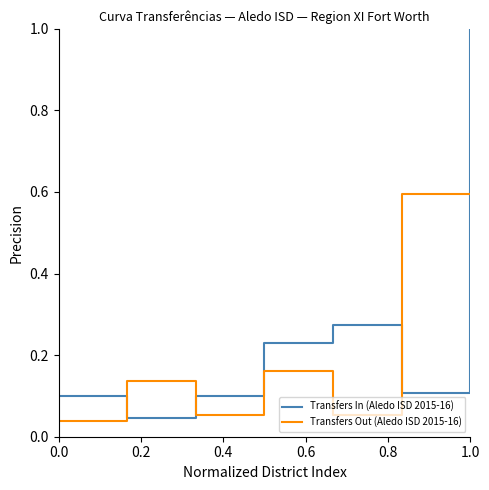

List the series in order of their peak value, highest first.

Transfers In (Aledo ISD 2015-16), Transfers Out (Aledo ISD 2015-16)